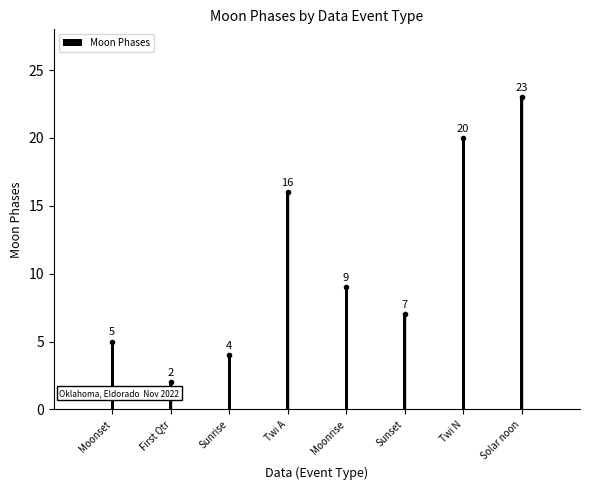

List the labels in order of value, smallest first.

First Qtr, Sunrise, Moonset, Sunset, Moonrise, Twi A, Twi N, Solar noon